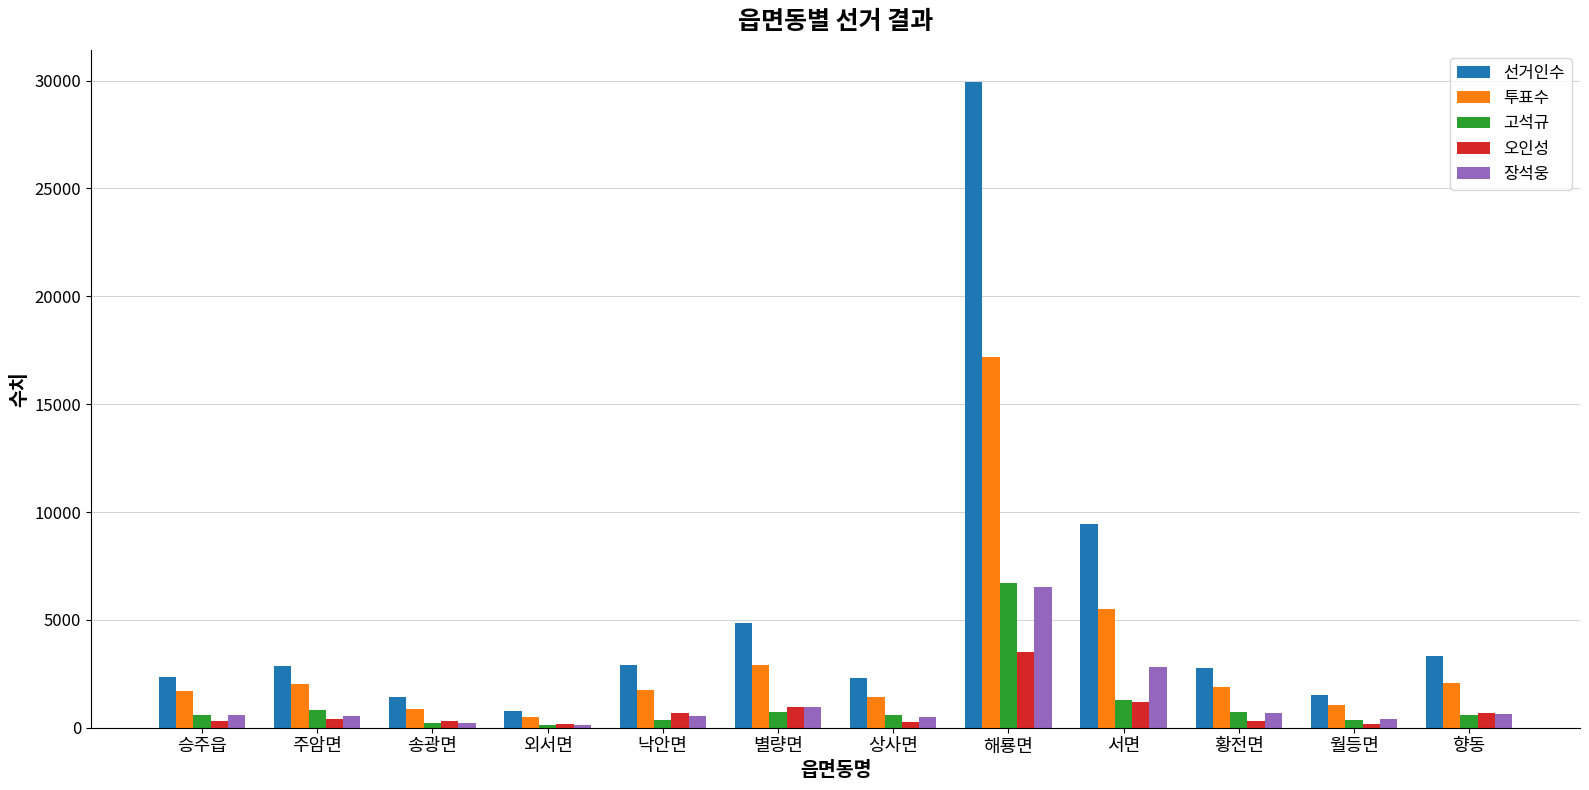

Where is 장석웅 nearest to the value 3335?

서면